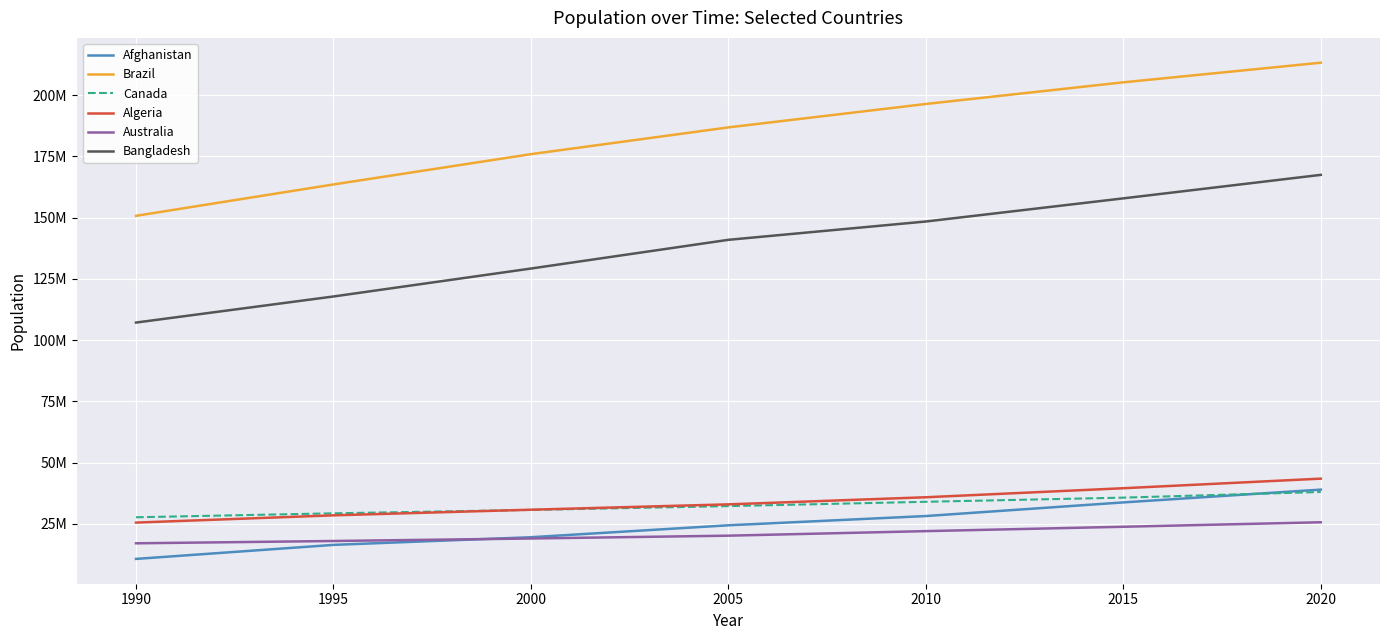

What is the maximum value for Canada?

38007166